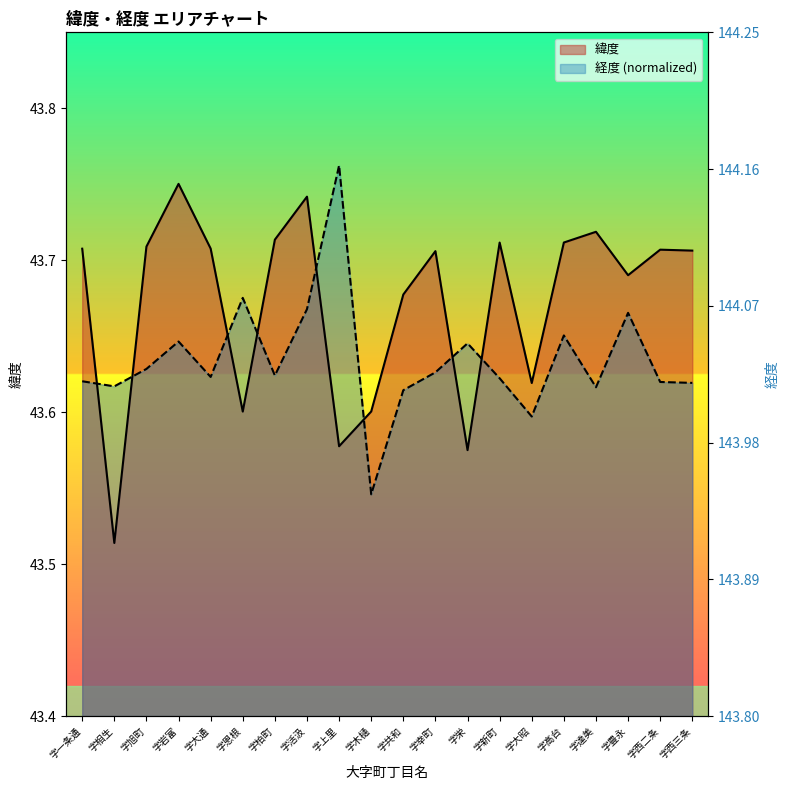

What is the sum of the 緯度 values at 字栄 and 字達美?

87.3